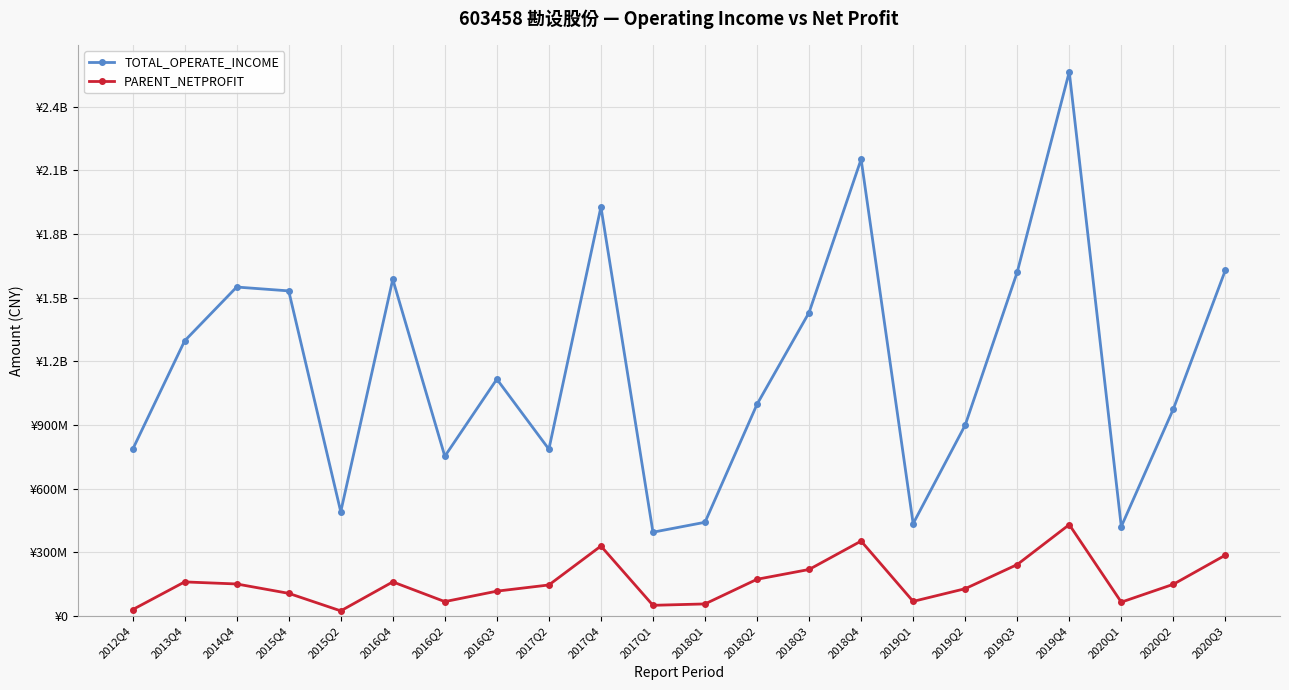

What is the label of the 16th point from the right?

2016Q2